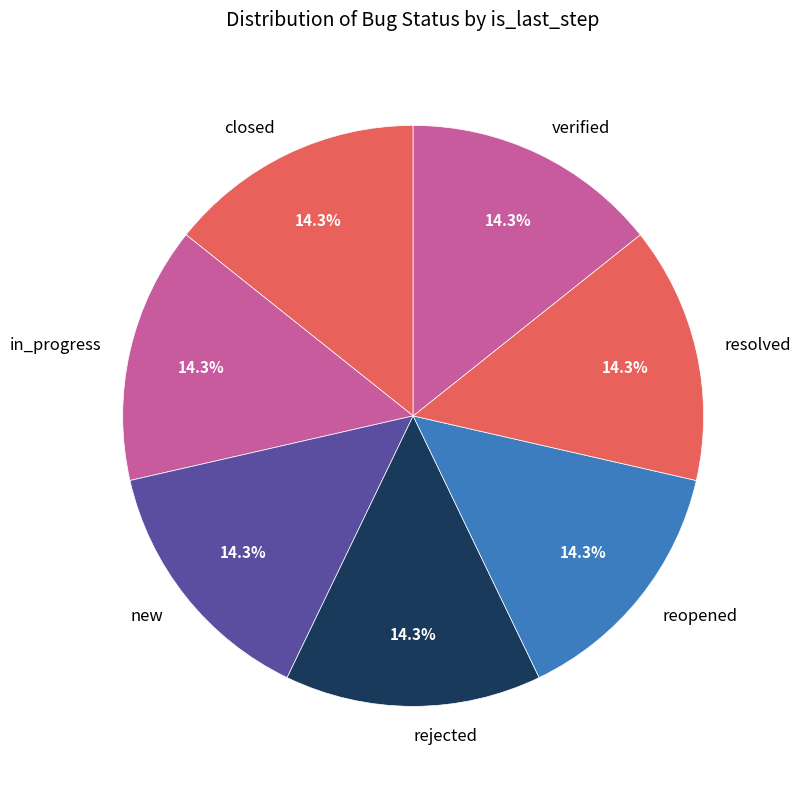

What is the ratio of the value at verified to the value at in_progress?

1.0